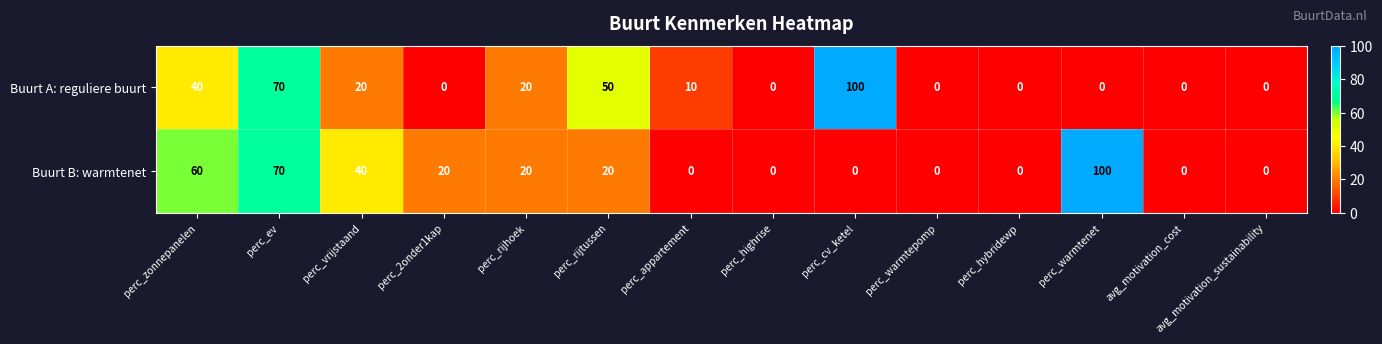

Count the Buurt B: warmtenet values in the range 0 to 40.

11